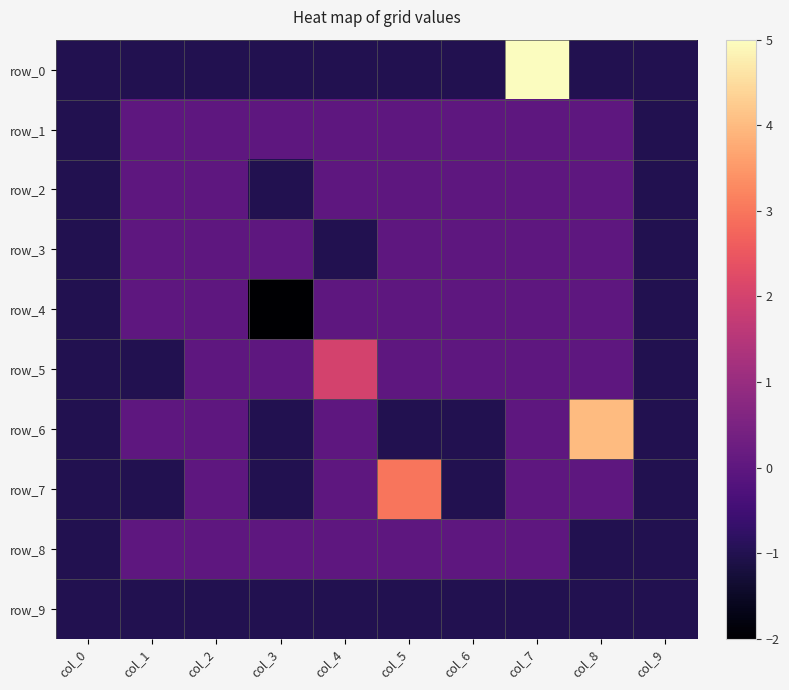

Reading left to right, list all the values displayed in this chart.

row_0: -1	-1	-1	-1	-1	-1	-1	5	-1	-1
row_1: -1	0	0	0	0	0	0	0	0	-1
row_2: -1	0	0	-1	0	0	0	0	0	-1
row_3: -1	0	0	0	-1	0	0	0	0	-1
row_4: -1	0	0	-2	0	0	0	0	0	-1
row_5: -1	-1	0	0	2	0	0	0	0	-1
row_6: -1	0	0	-1	0	-1	-1	0	4	-1
row_7: -1	-1	0	-1	0	3	-1	0	0	-1
row_8: -1	0	0	0	0	0	0	0	-1	-1
row_9: -1	-1	-1	-1	-1	-1	-1	-1	-1	-1